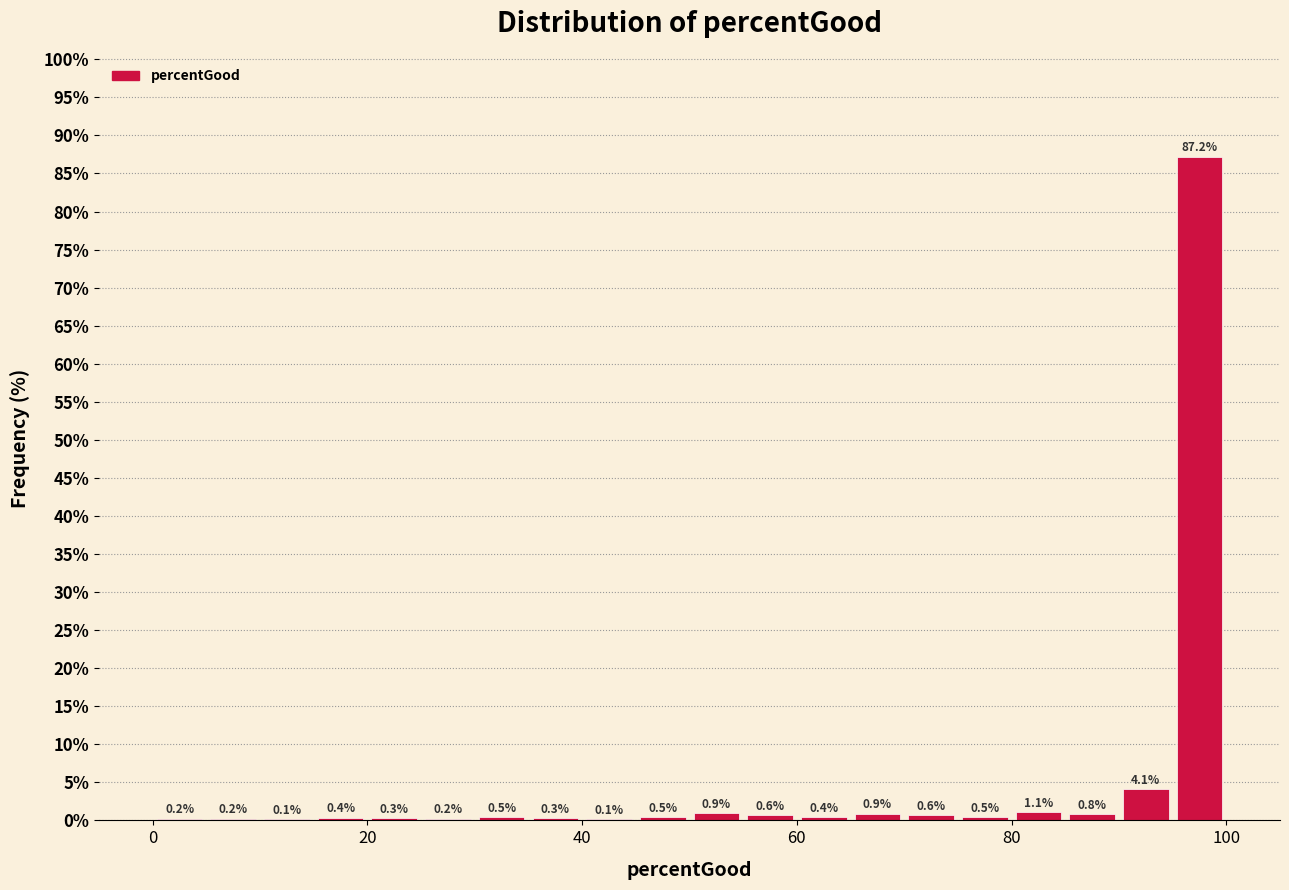

Read against the x-axis, roughly where is the centre of the tallest bar?

98